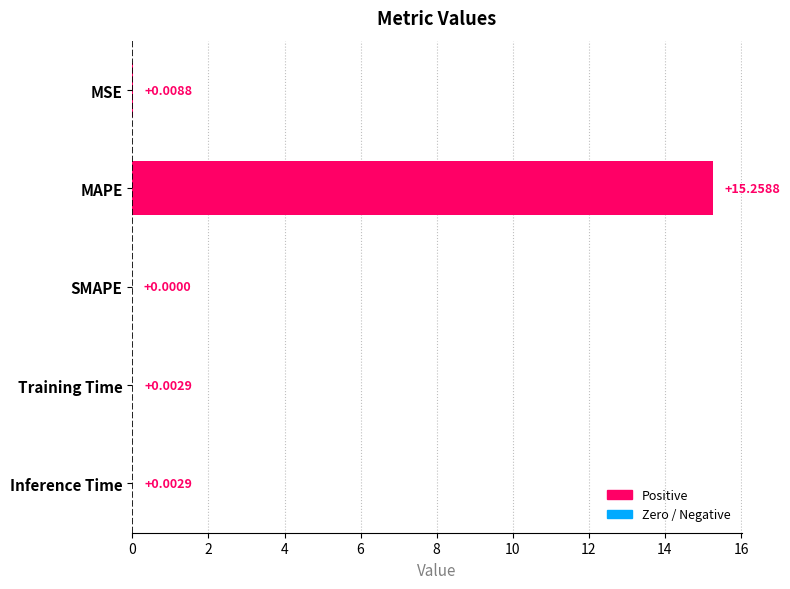

At which label is the value closest to 7?

MSE